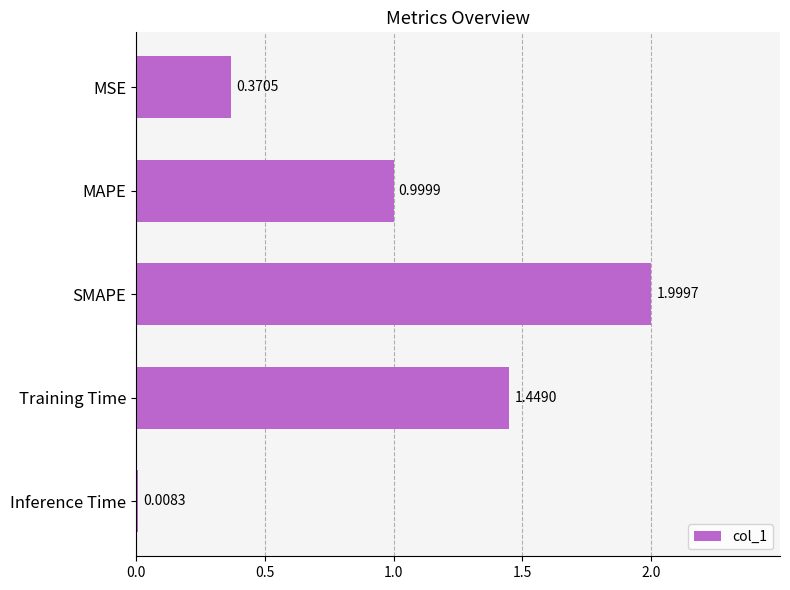

Which category has the highest value across all series?

SMAPE